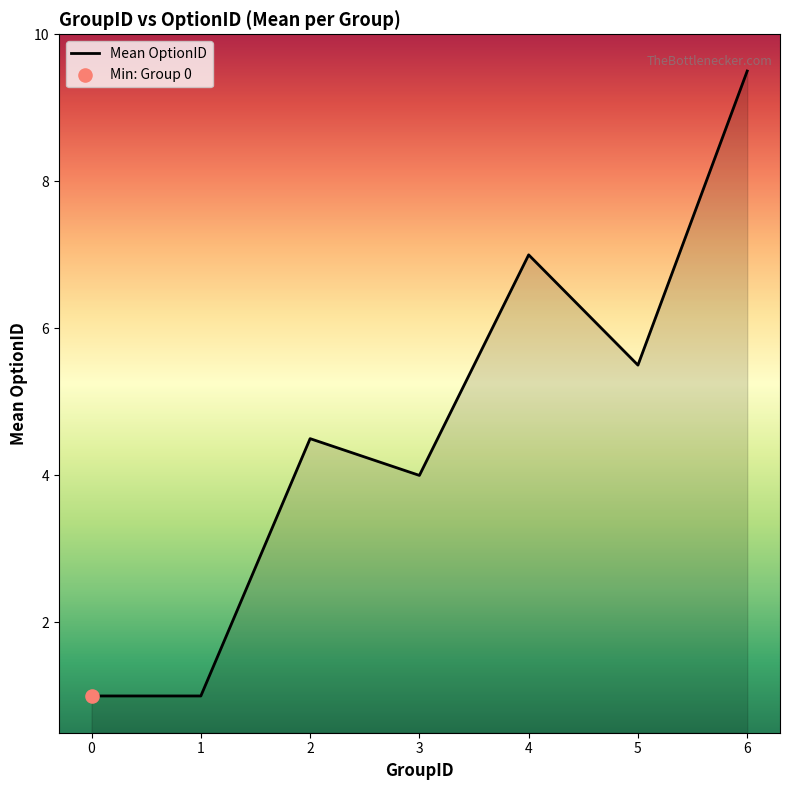

Which has a higher value, 1 or 6?

6